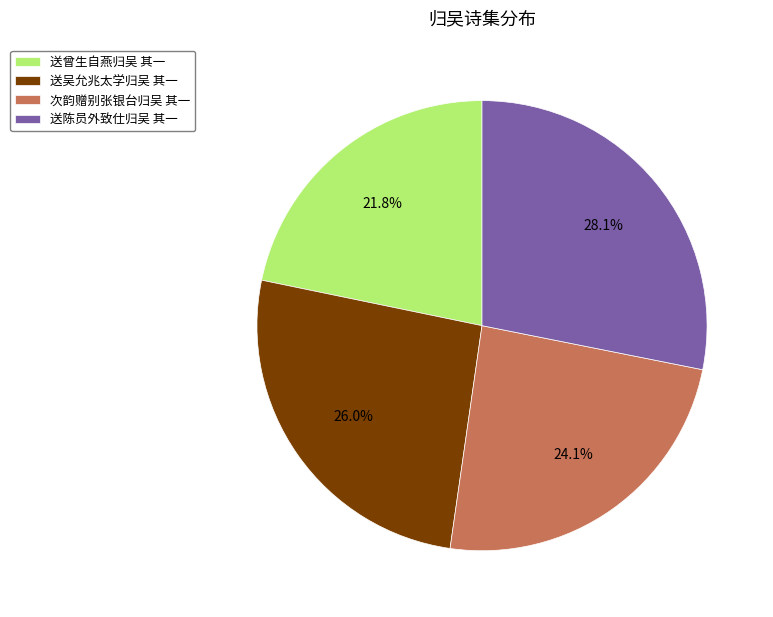

Which category has the smallest portion of the pie?

送曾生自燕归吴 其一